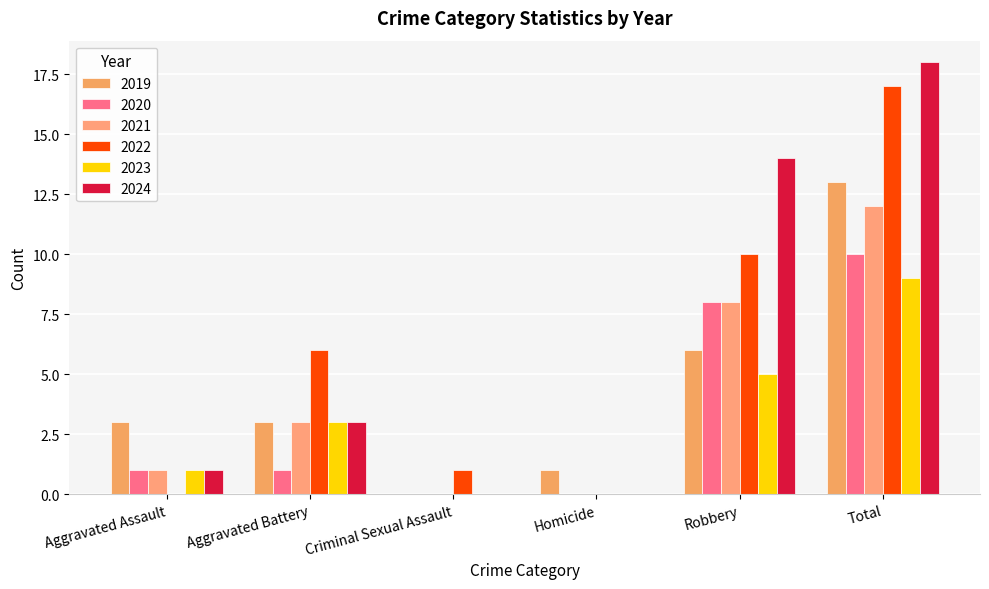

At which label is 2019 closest to 6?

Robbery